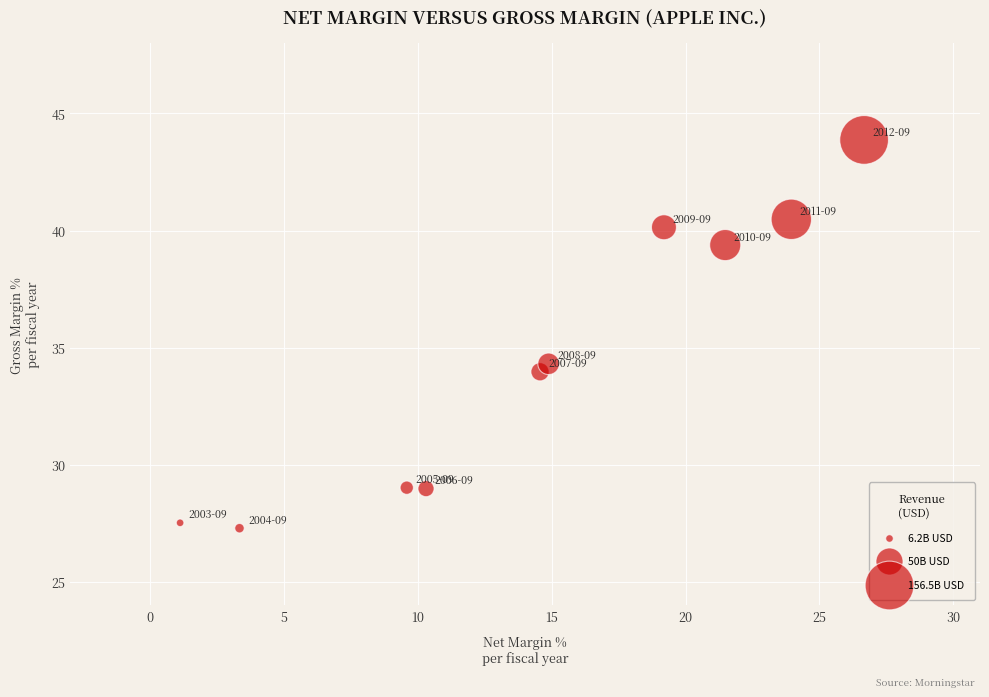

What Y value in the scatter plot is closest to 35?

34.3